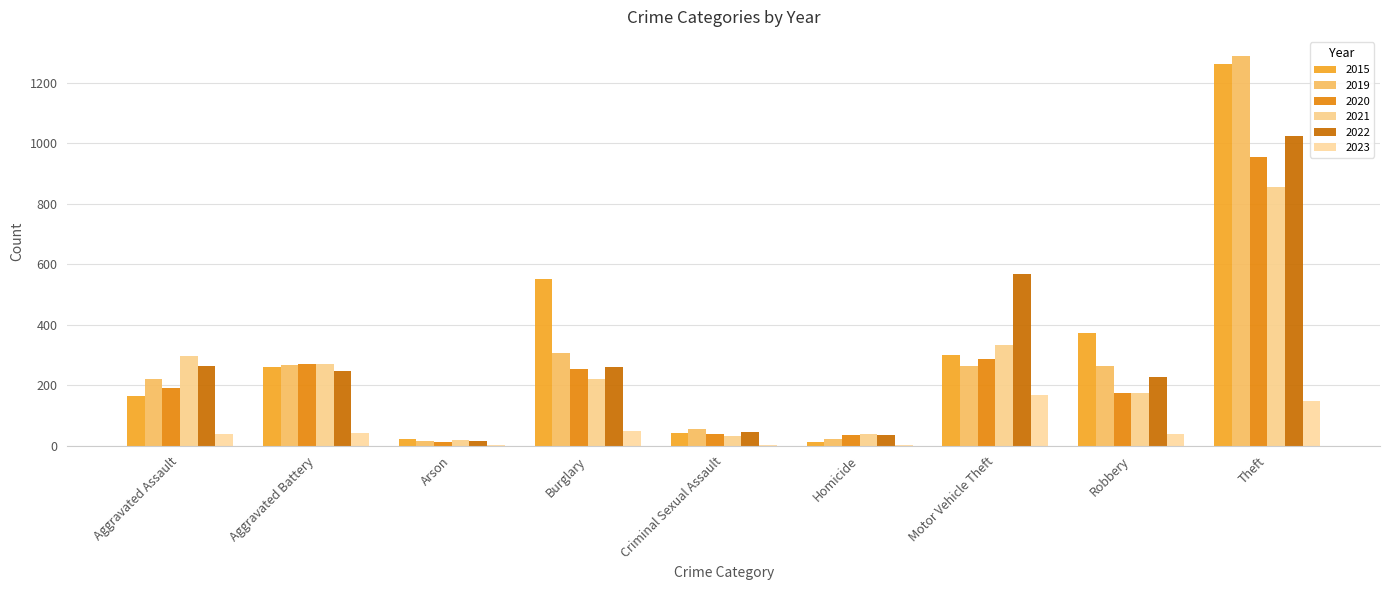

What is the maximum value for 2015?

1263